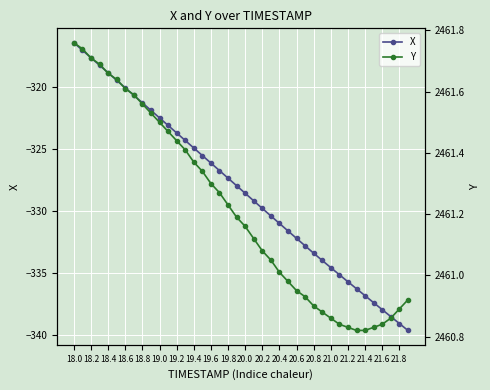

What are all the series names shown in the legend?

X, Y